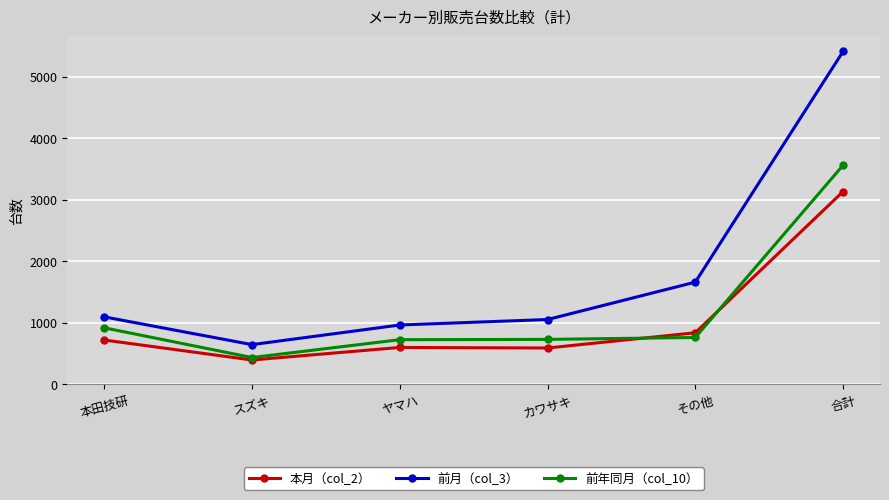

True or false: 前月（col_3） and 本月（col_2） intersect in this chart.

False